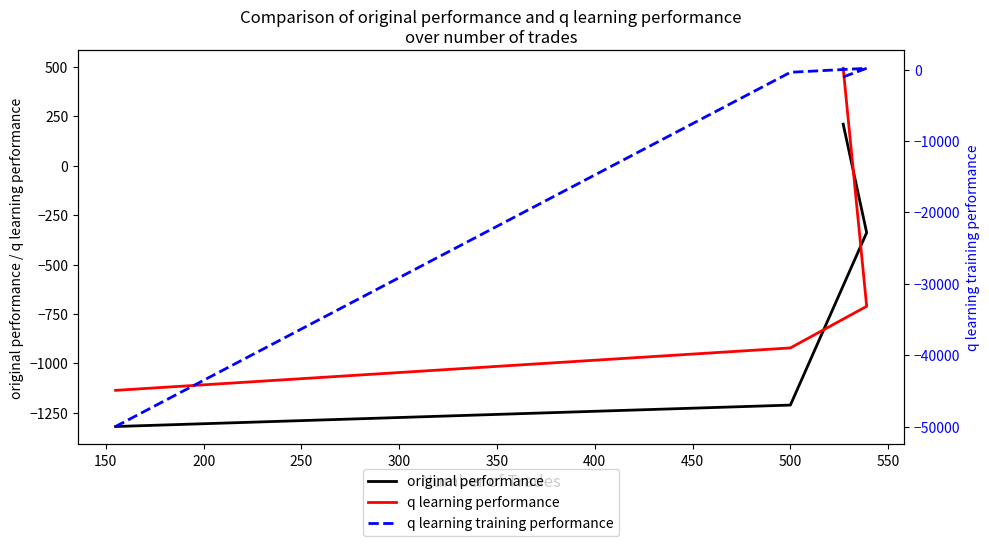

Which series has the largest total across all categories?

q learning performance